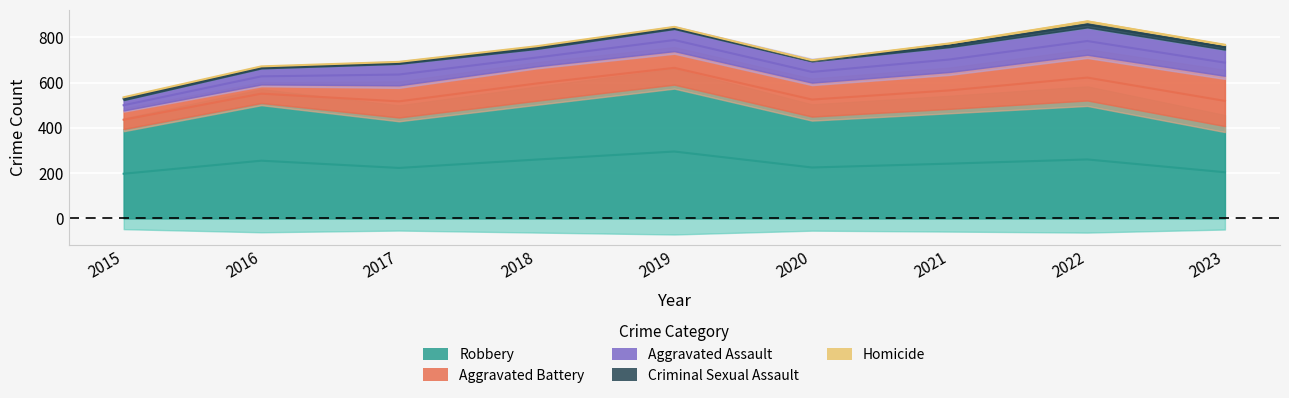

At 2019, list the series in order from largest to smallest.

Robbery, Aggravated Battery, Aggravated Assault, Criminal Sexual Assault, Homicide